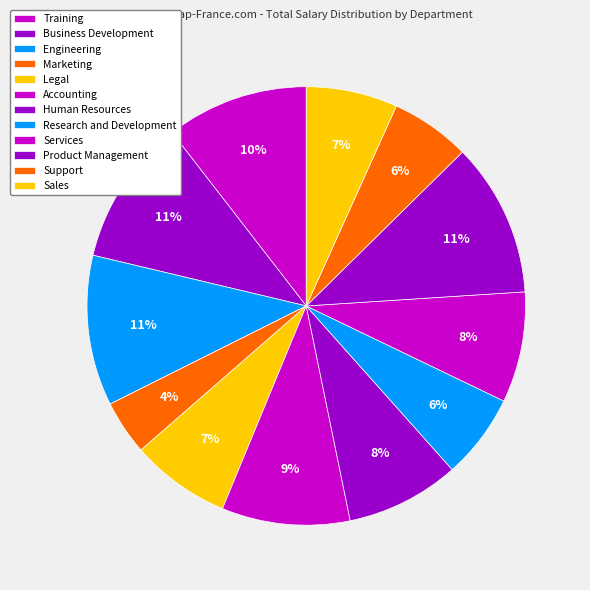

What is the change in value from Business Development to Services?

-506173.5